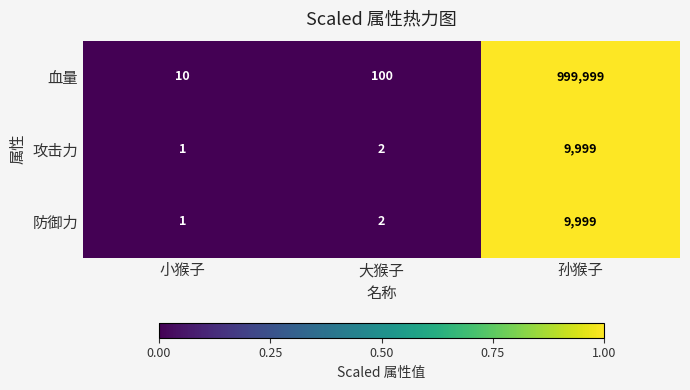

What is the approximate value of 血量 at 孙猴子, to the nearest 50?

1000000